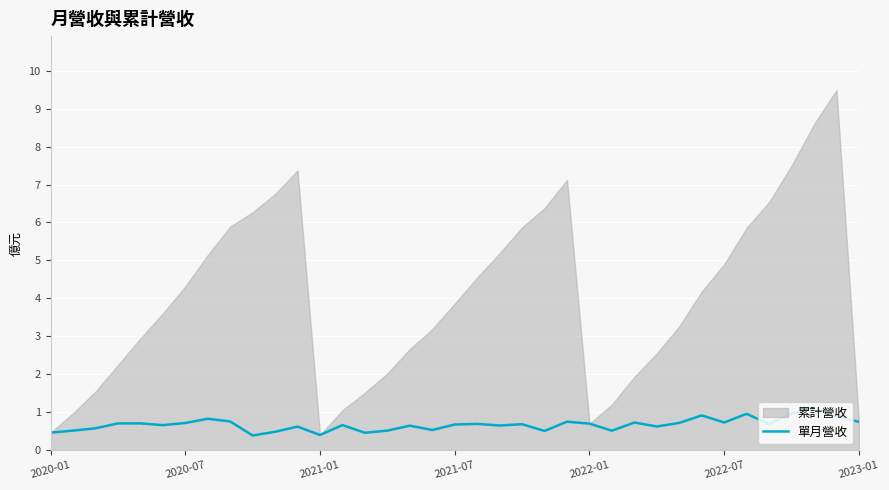

What is the maximum value for 單月營收?

1.1